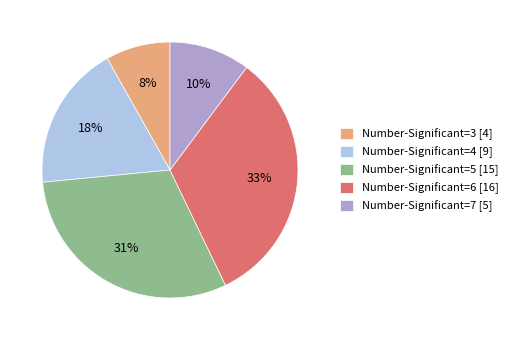

Which slice is the smallest?

Number-Significant=3 [4]